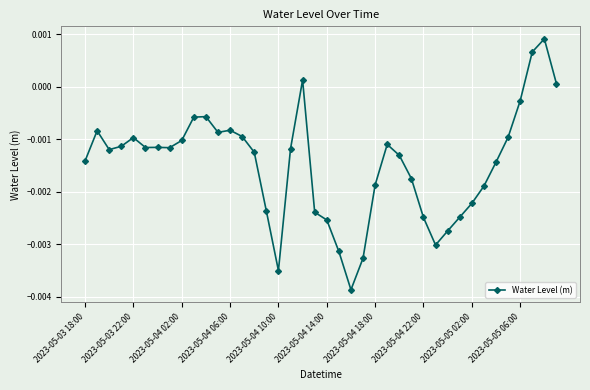

How many distinct data groups are displayed?

1